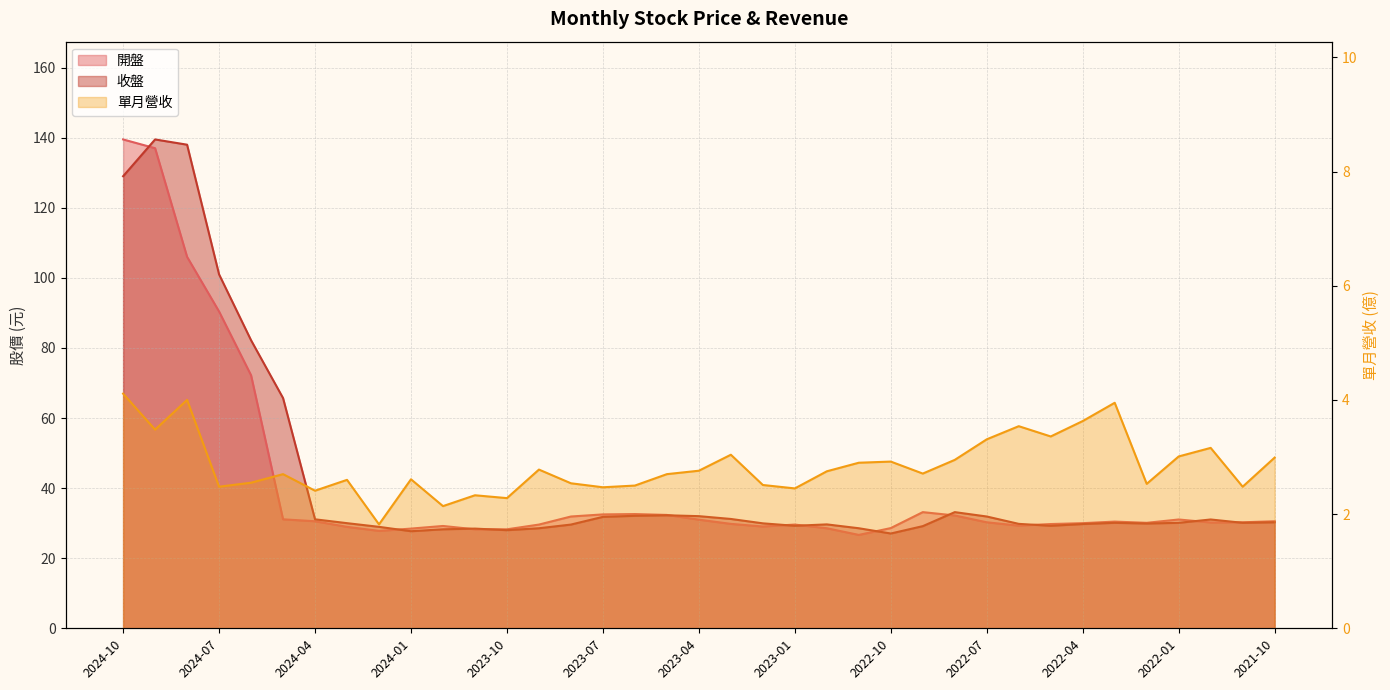

True or false: 收盤 and 單月營收 cross at least once.

False